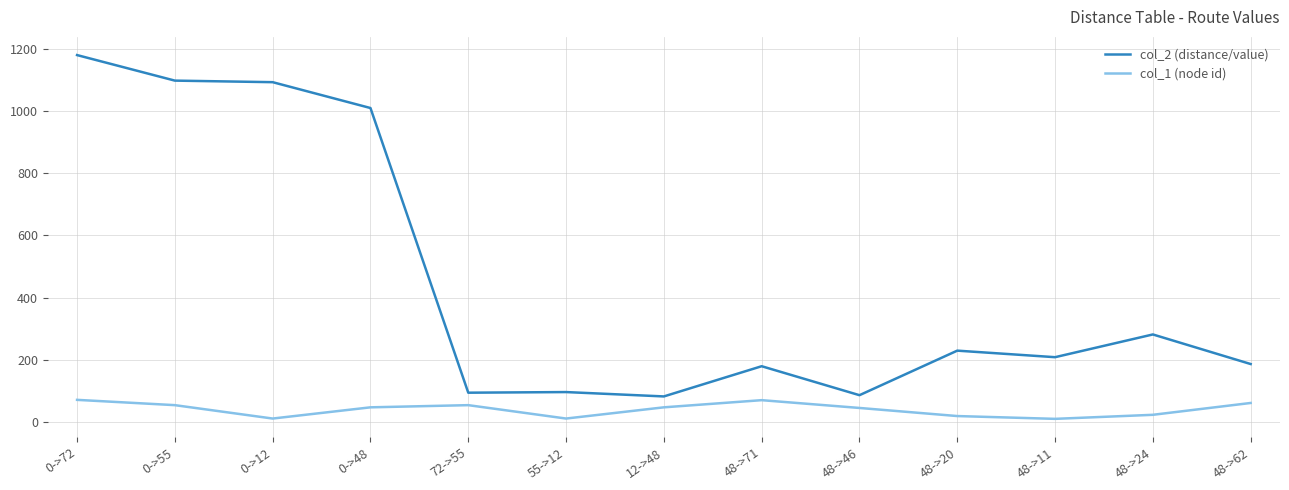

Which series has the largest range (max minus min)?

col_2 (distance/value)